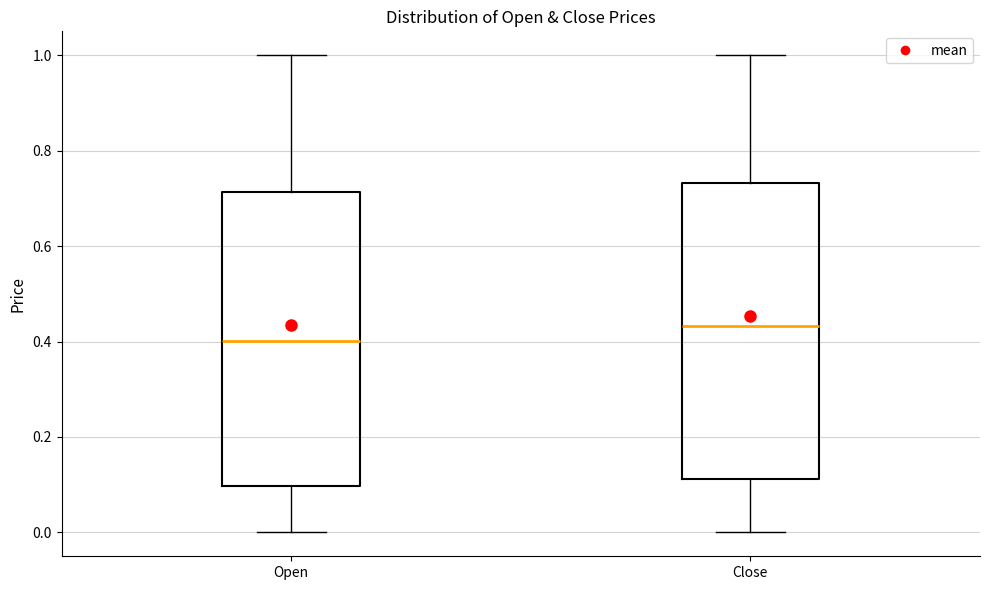

Which box's median line is the highest?

Close